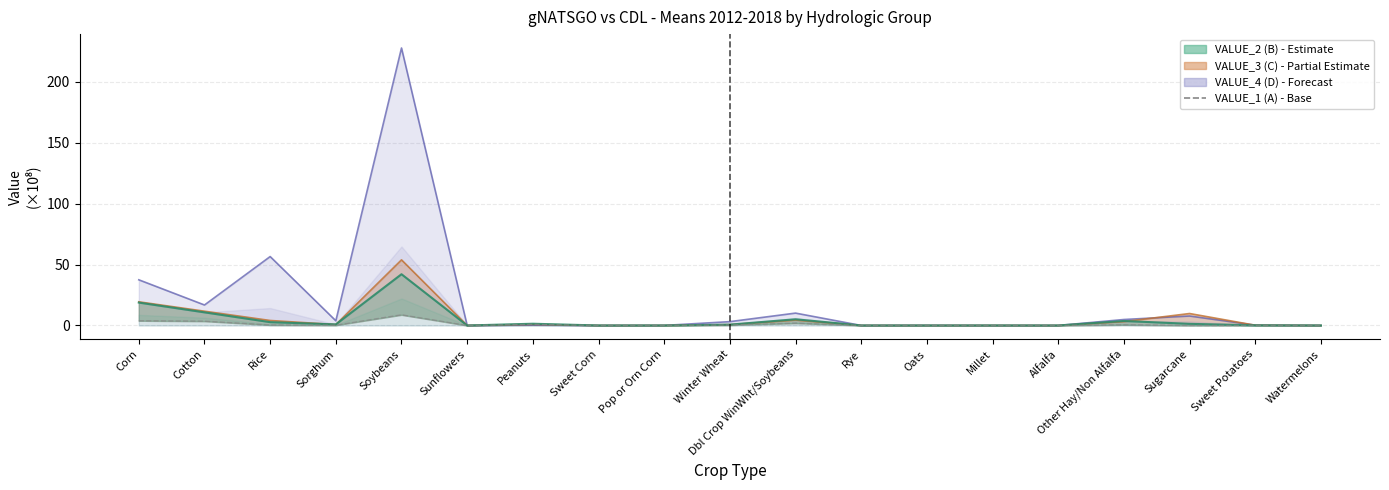

Reading left to right, extract all data points from this chart.

3.9	3.5	0.4	0.2	8.8	0.0	0.9	0.0	0.0	0.4	1.9	0.0	0.0	0.0	0.0	0.6	0.0	0.0	0.0